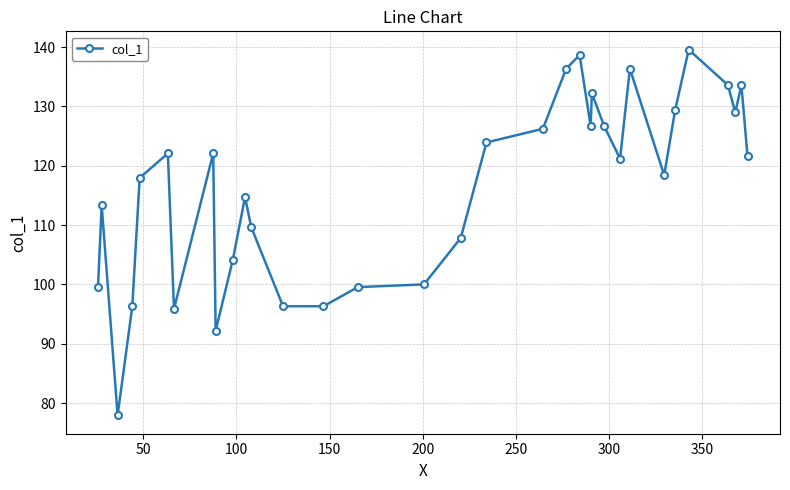

Reading right to left, transcribe all the data shown in this chart.

121.6	133.6	129.0	133.6	139.6	129.4	118.4	136.3	121.2	126.7	132.2	126.7	138.7	136.3	126.2	123.9	107.8	100.0	99.5	96.3	96.3	109.7	114.7	104.1	92.2	122.1	95.9	122.1	117.9	96.3	77.9	113.3	99.5